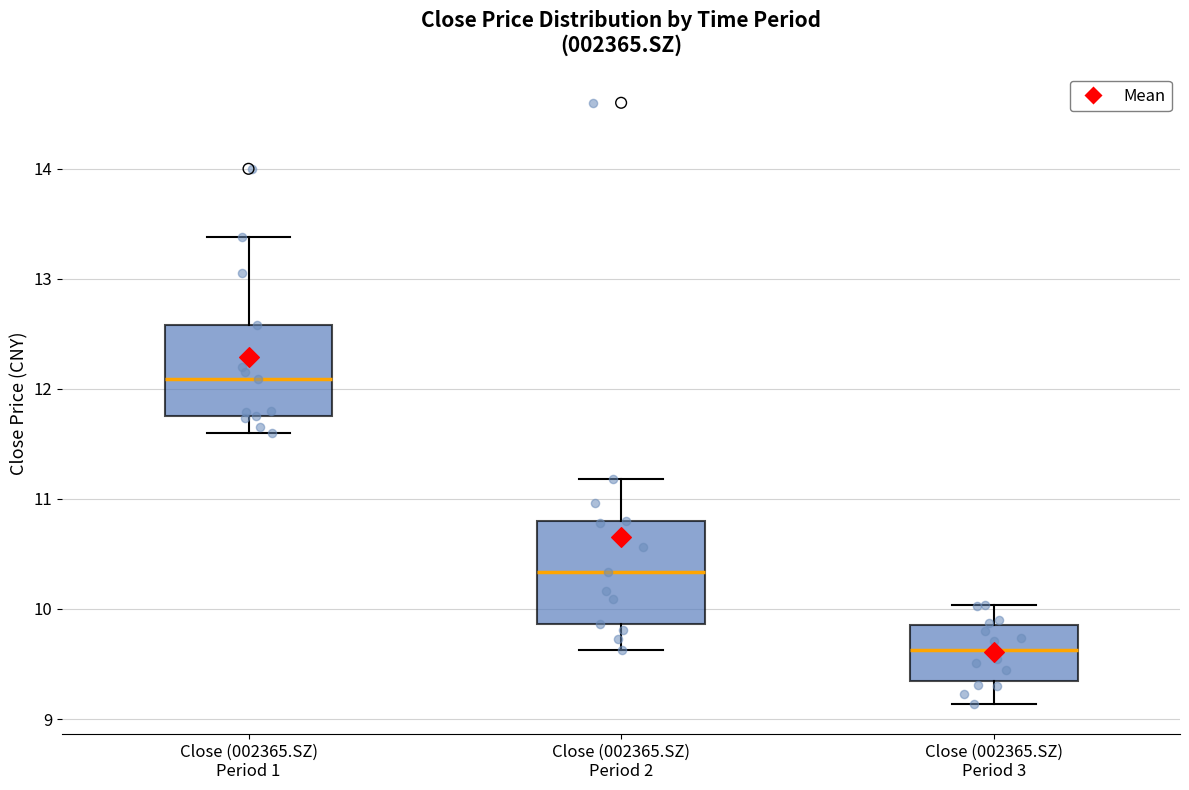

Which box has the lowest median line?

Close (002365.SZ) Period 3